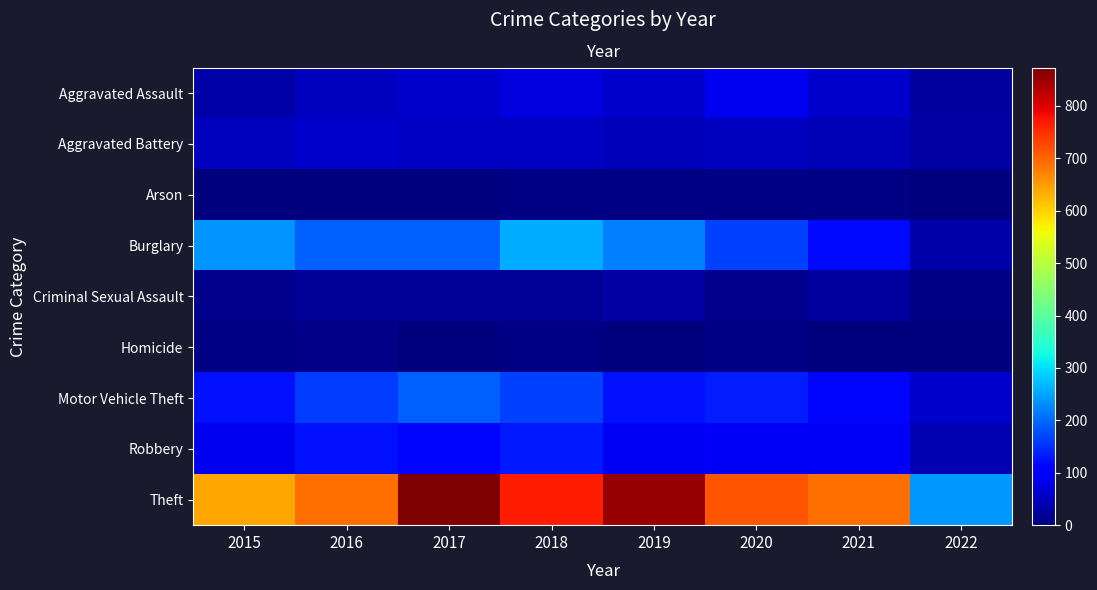

Between 2016 and 2017, which is larger?

2017